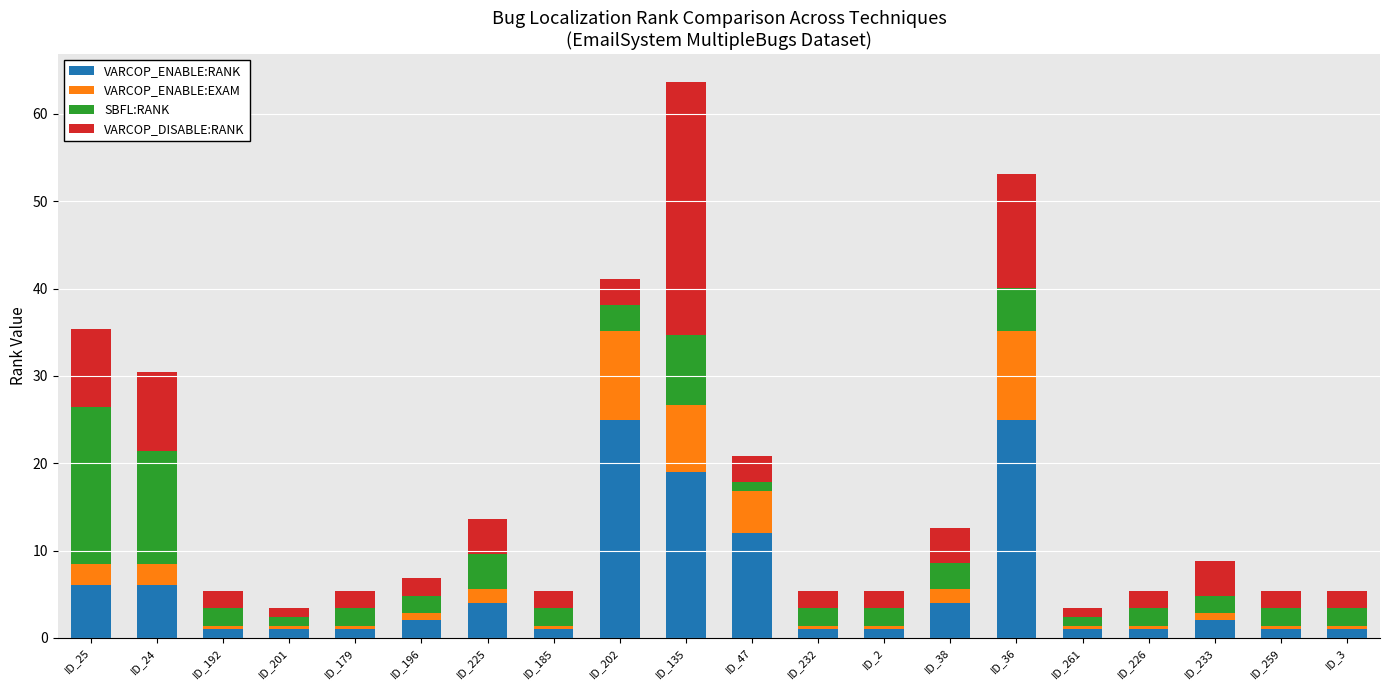

What is the average value of the VARCOP_ENABLE:RANK series?

5.8